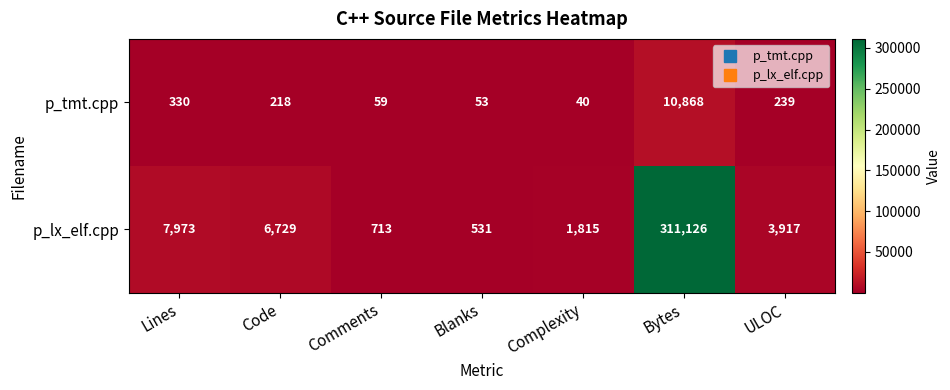

Count the number of data series in this chart.

2